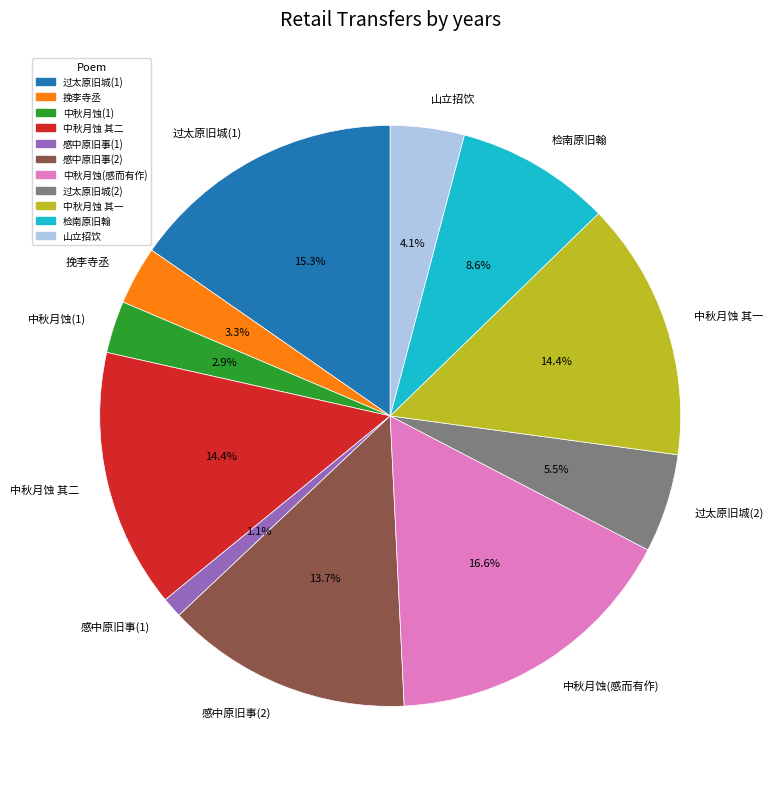

Which category has the smallest portion of the pie?

感中原旧事(1)